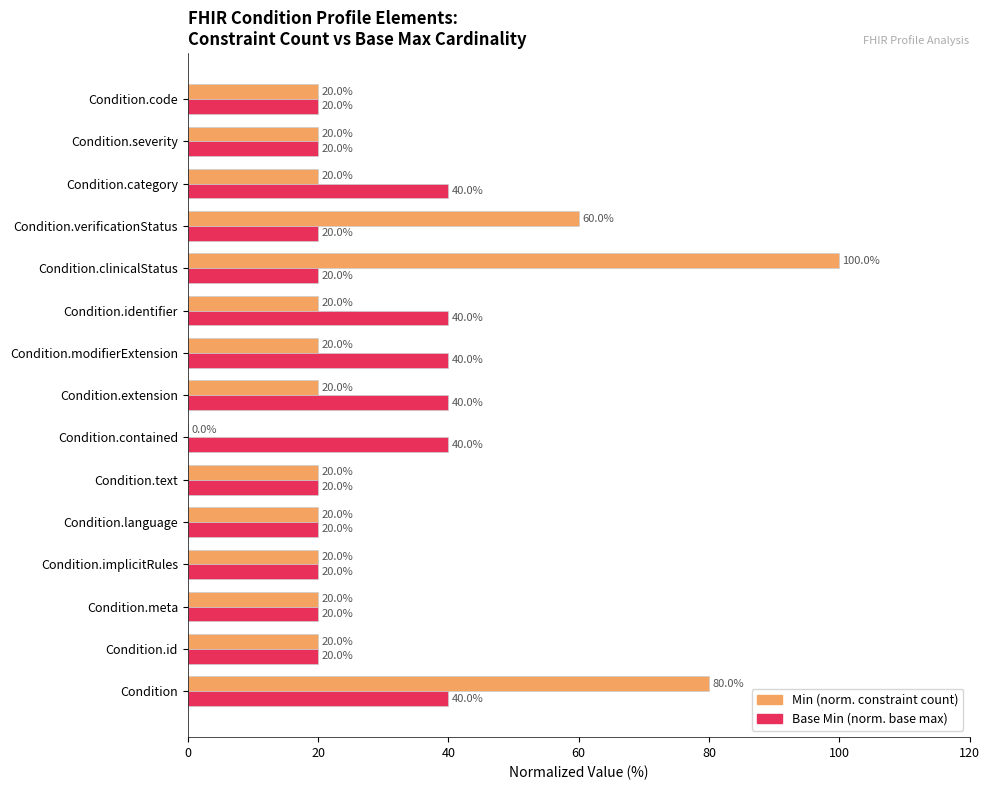

At which category does the chart reach its peak across all series?

Condition.clinicalStatus